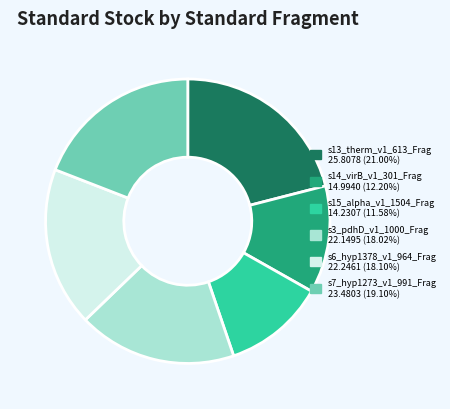

Approximately how many times larger is the value at s3_pdhD_v1_1000_Frag compared to s13_therm_v1_613_Frag?

0.9